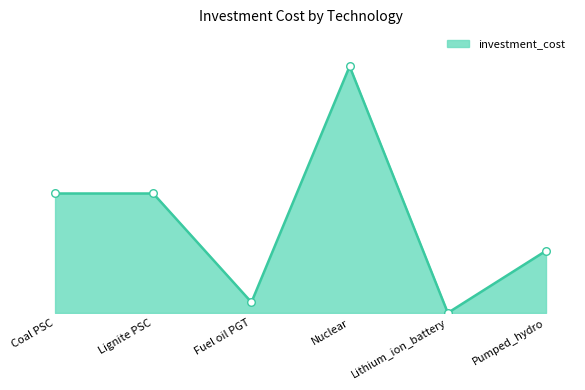

What is the ratio of the value at Coal PSC to the value at Fuel oil PGT?

11.2